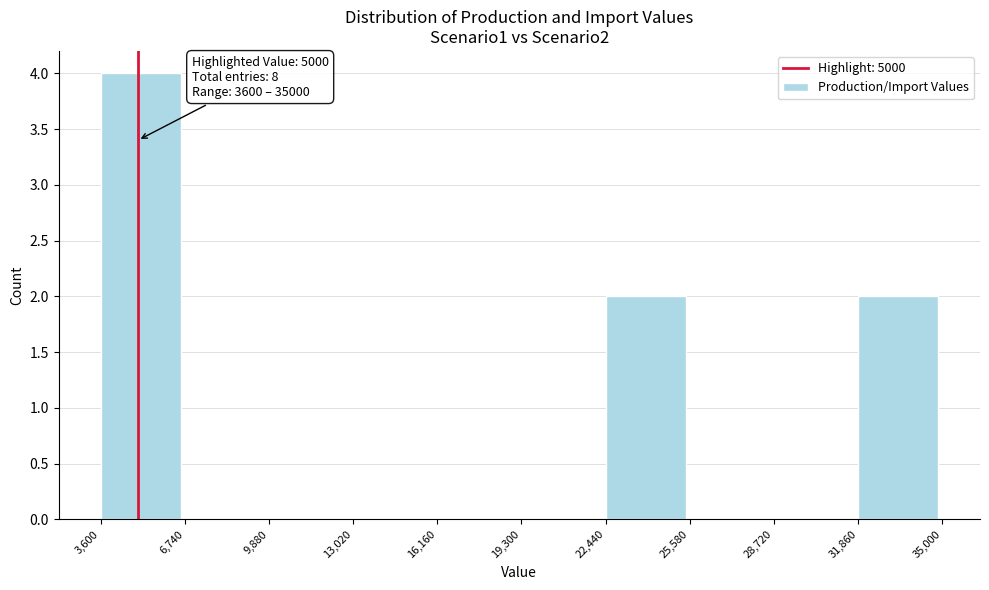

Over which range of the x-axis is the bar tallest?

3,600 to 6,740